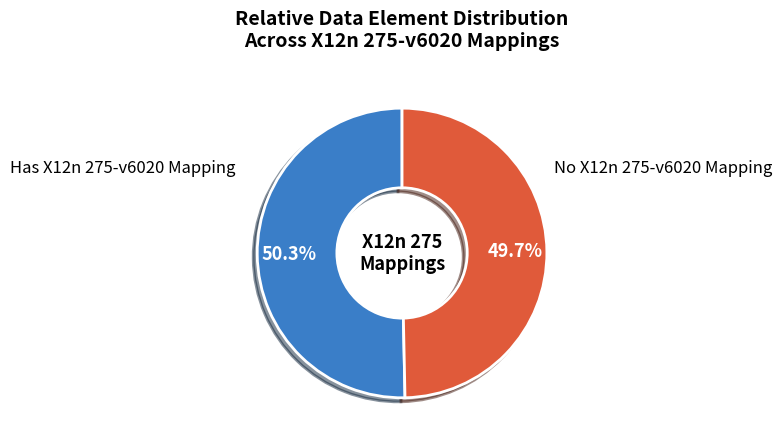

Does Has X12n 275-v6020 Mapping account for over 50% of the chart?

Yes